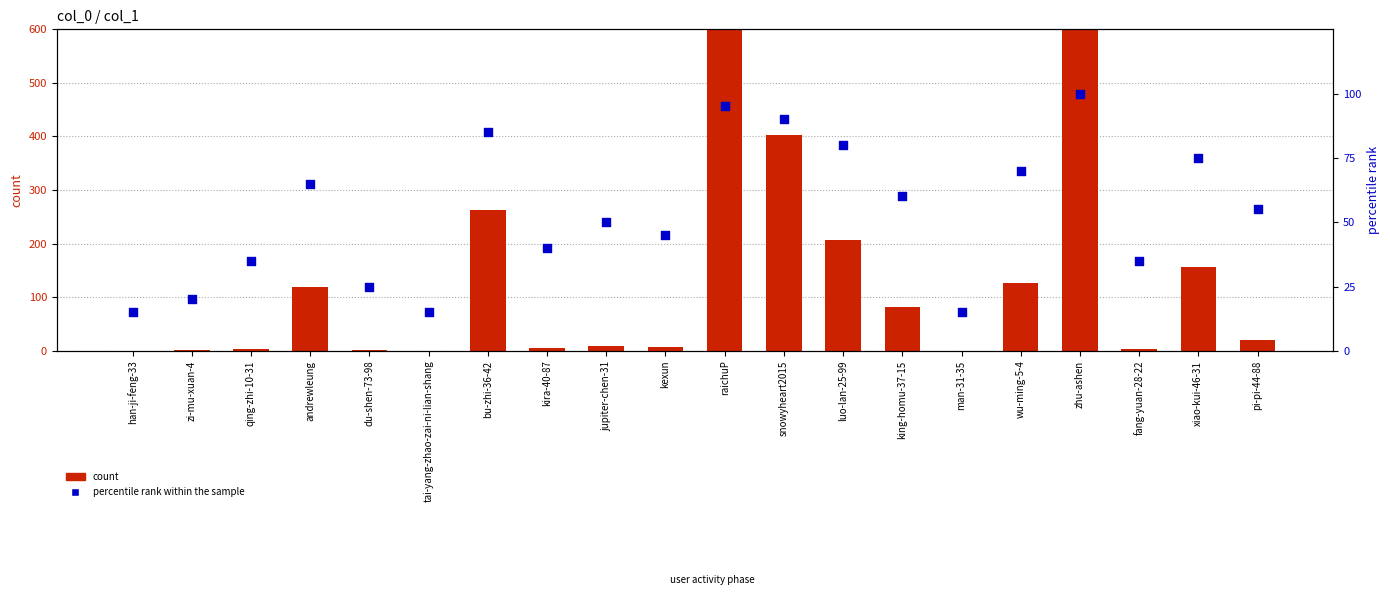

What is the total value across all series at xiao-kui-46-31?

232.0